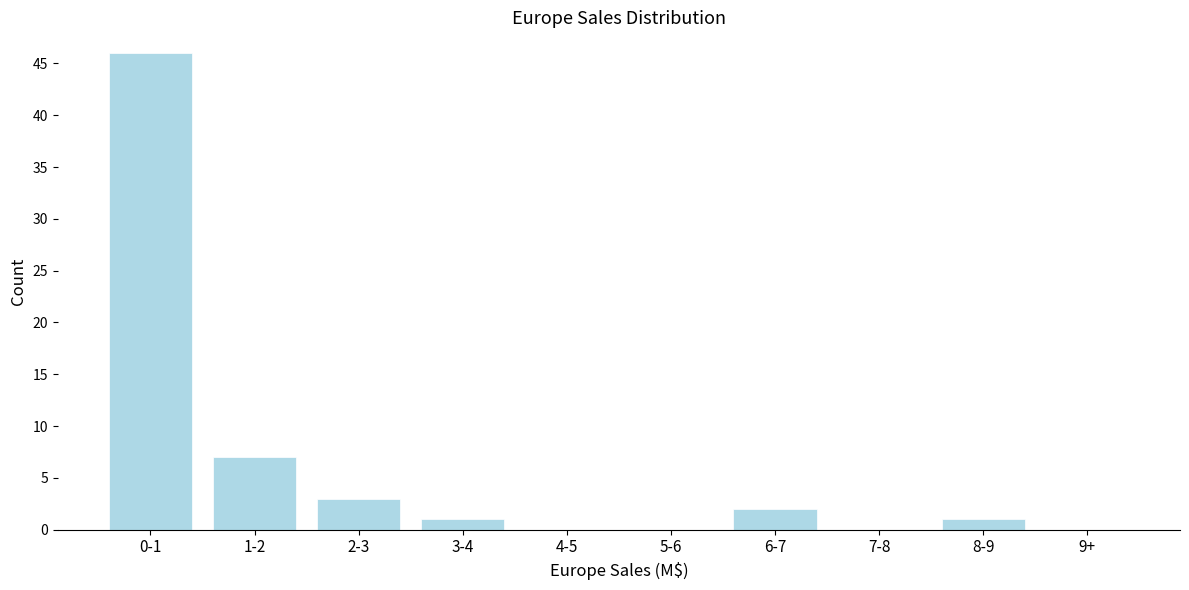

Reading right to left, what are all the values shown in this chart?

9+=0	8-9=1	7-8=0	6-7=2	5-6=0	4-5=0	3-4=1	2-3=3	1-2=7	0-1=46